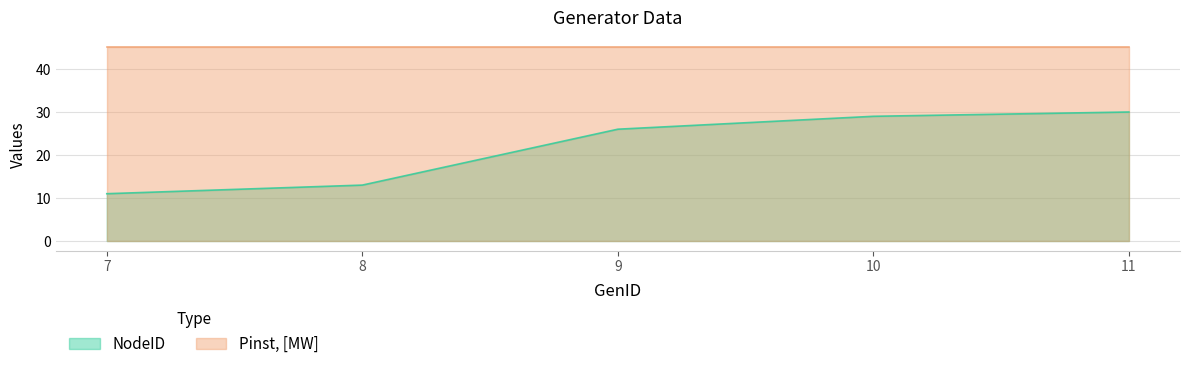

What is the change in value from 8 to 10?

+16